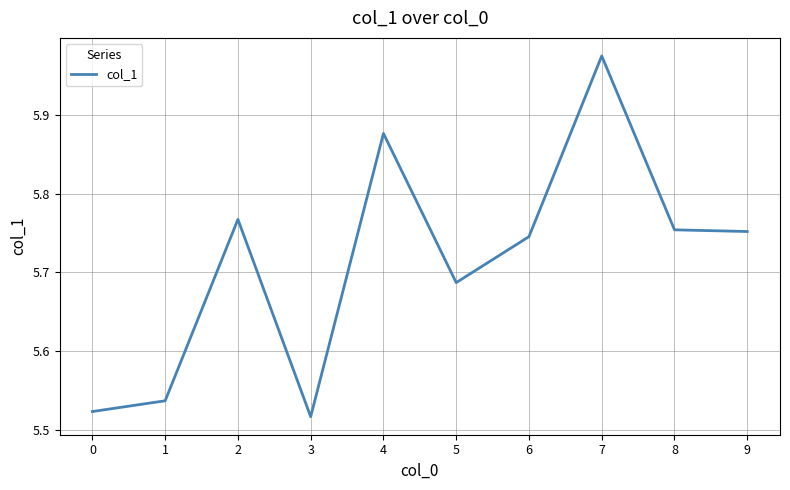

At which category does the chart reach its peak across all series?

7